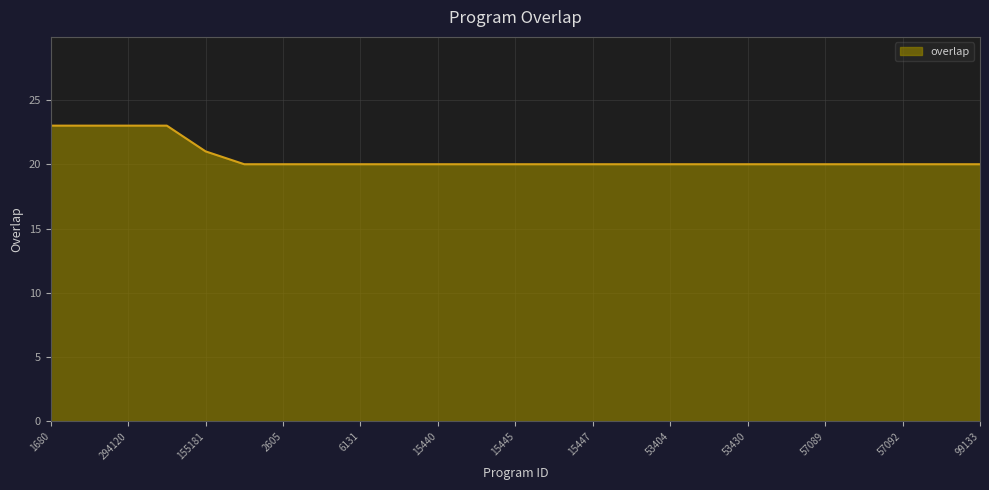

What is the maximum value shown in the chart?

23